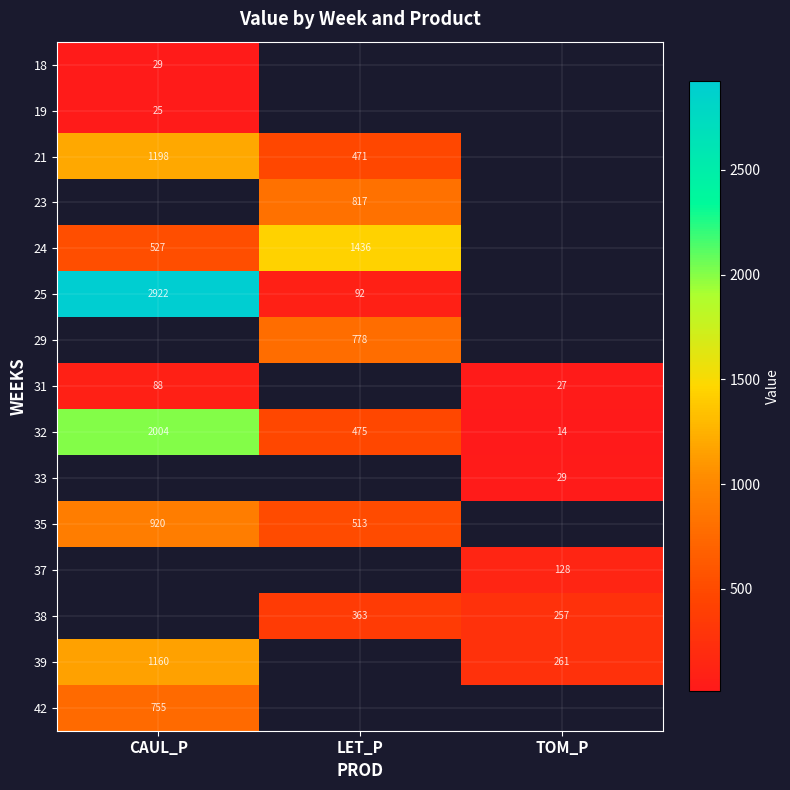

At which label does 32 reach its minimum?

TOM_P